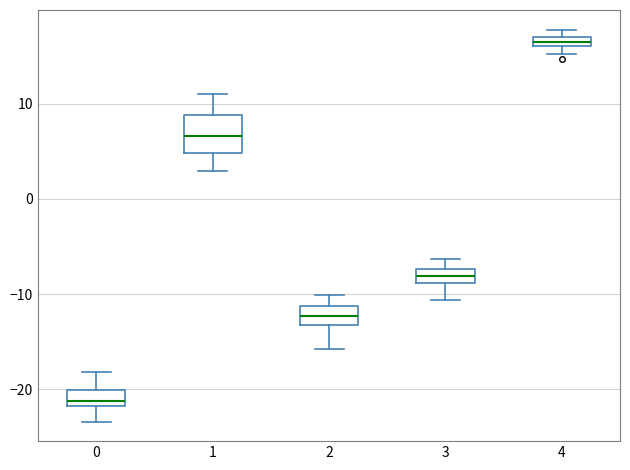

Where is the lower edge of the box at x = 3 on the y-axis? The values are not printed on the chart, so give them approximately, as read against the axis.

-9